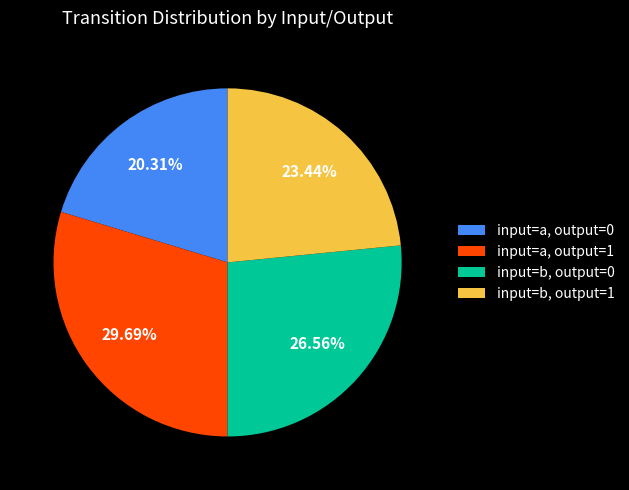

Approximately how many times larger is the value at input=b, output=1 compared to input=a, output=0?

1.2